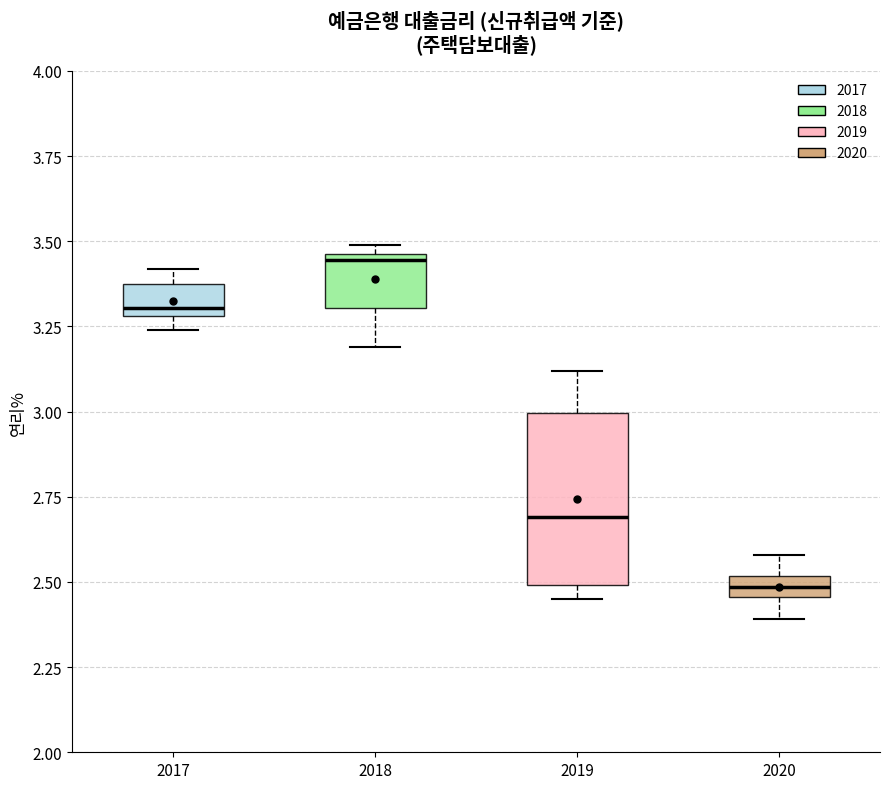

Comparing the boxes themselves (not the whiskers), which one is the tallest?

2019